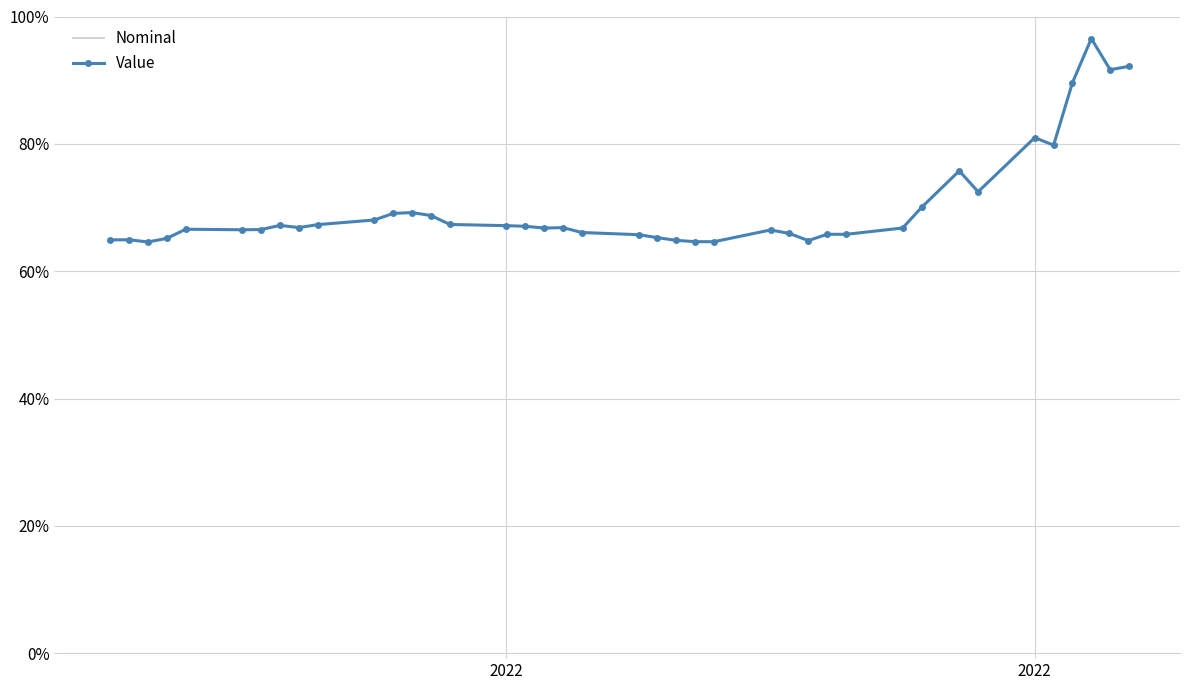

What are all the series names shown in the legend?

Nominal, Value